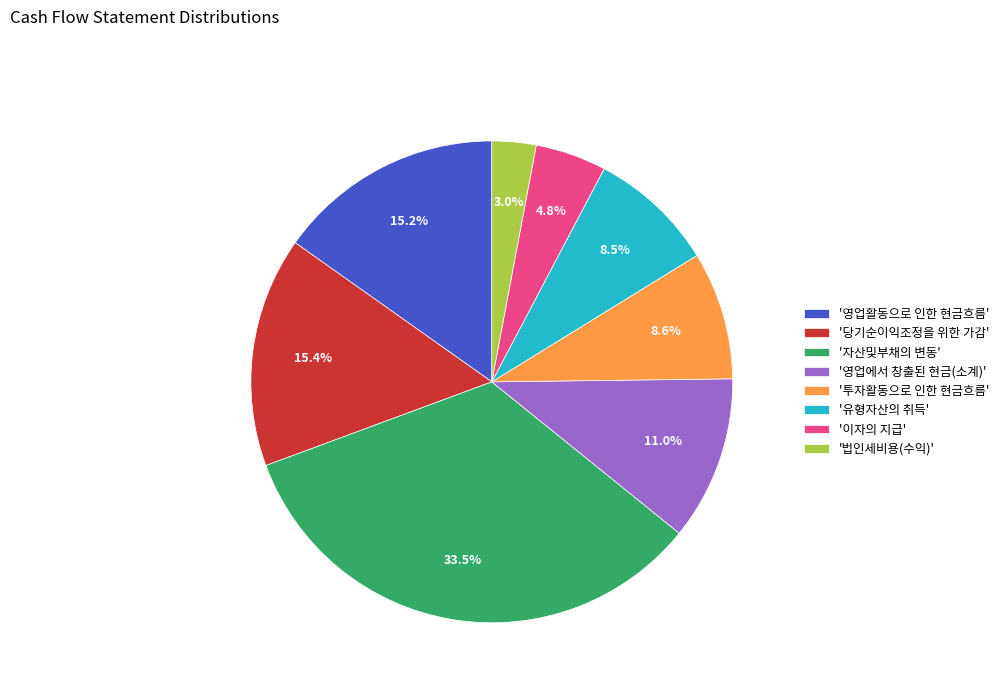

What percentage do '투자활동으로 인한 현금흐름' and '이자의 지급' together represent?

13.4%